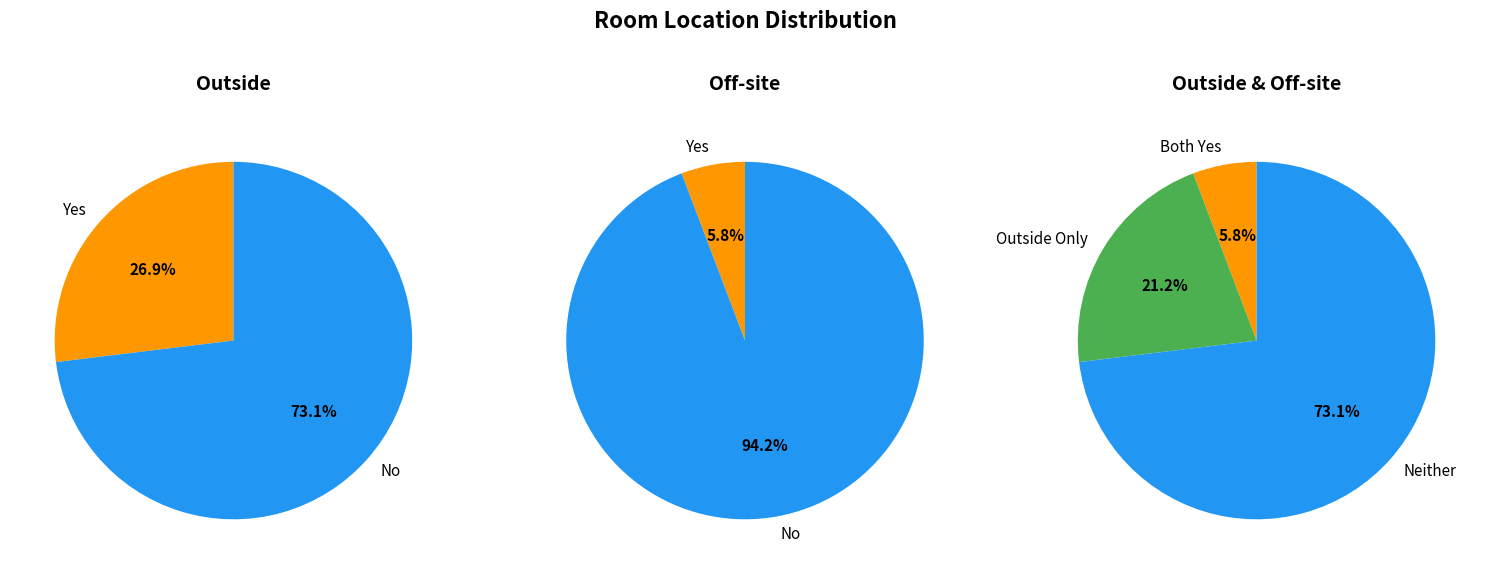

Is it true that Outside: No is 73% of the pie?

True